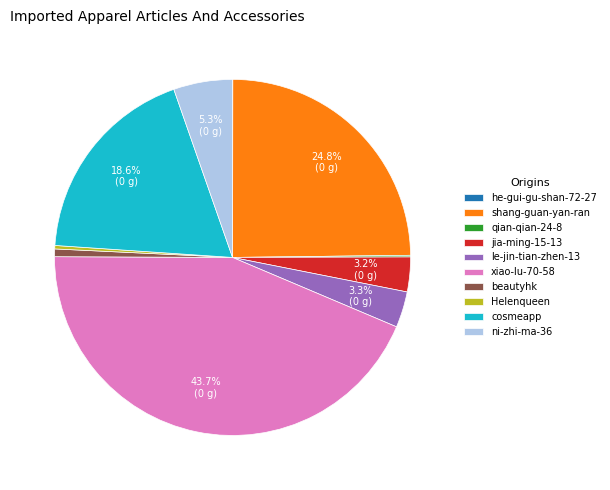

To the nearest percent, what portion does cosmeapp represent?

19%